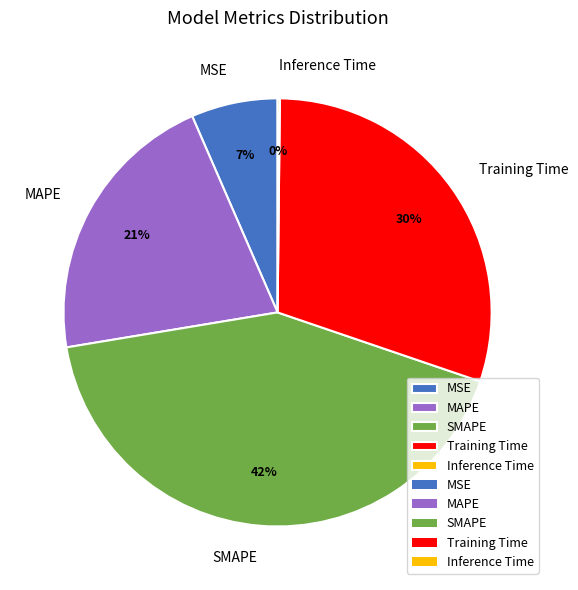

To the nearest percent, what is the difference between the largest and smallest slice percentages?

42%